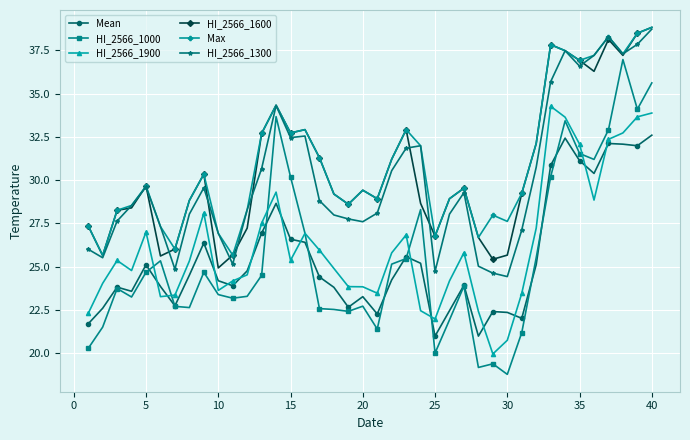

True or false: HI_2566_1600 has more than 1 interior local peaks.

True